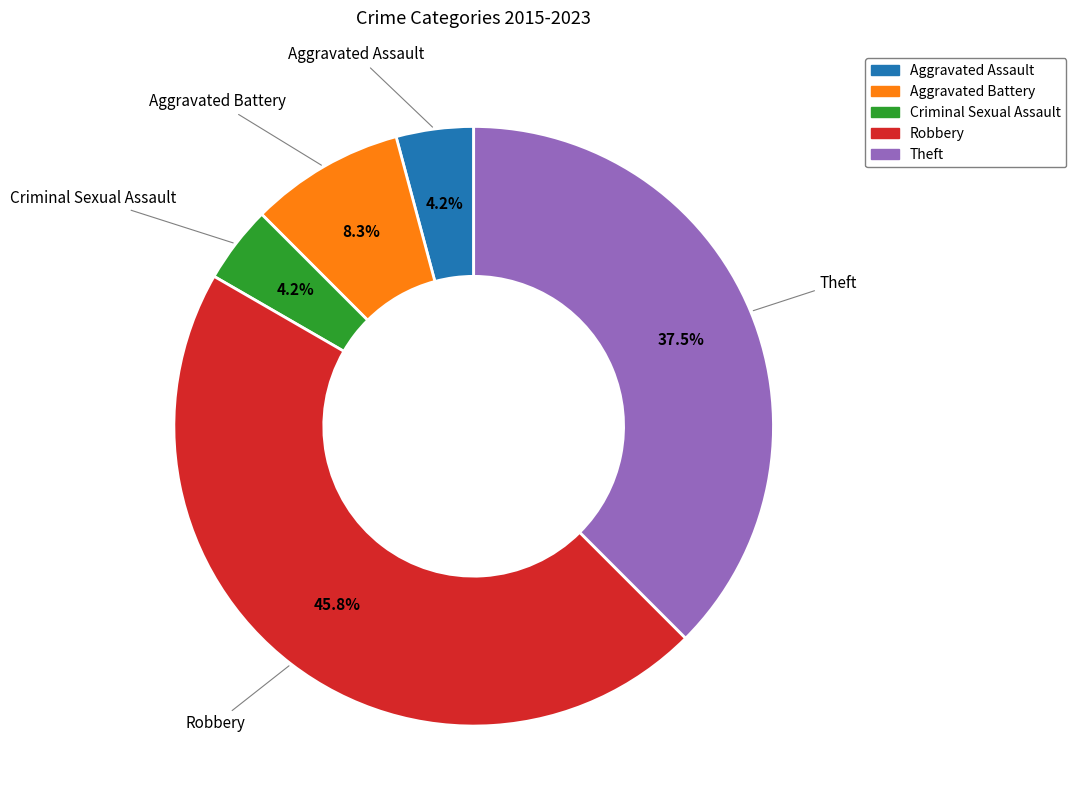

Do Aggravated Battery and Theft together represent more than half of the pie?

No